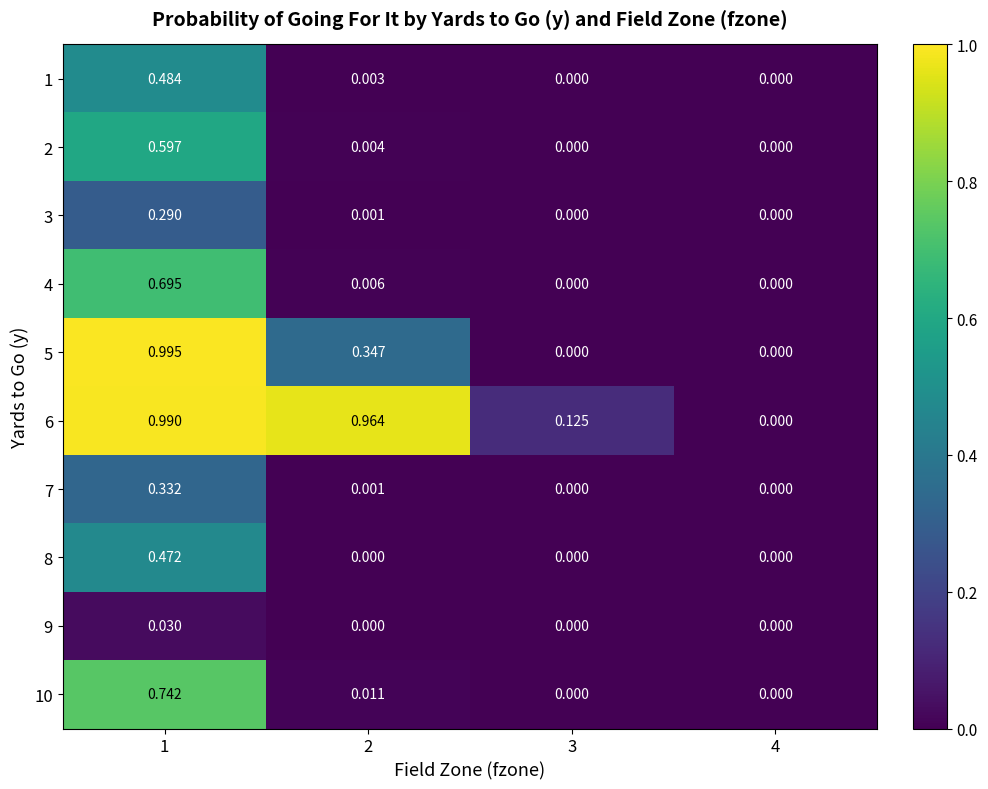

Is the value of 6 at 4 greater than the value of 3 at 2?

No